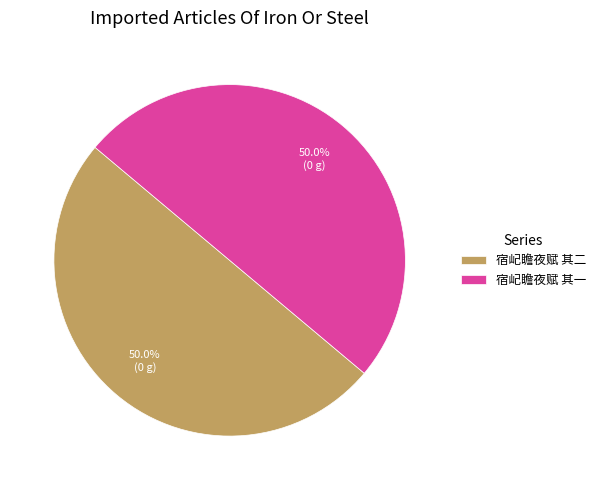

Is it true that 宿屺瞻夜赋 其一 is 50% of the pie?

True